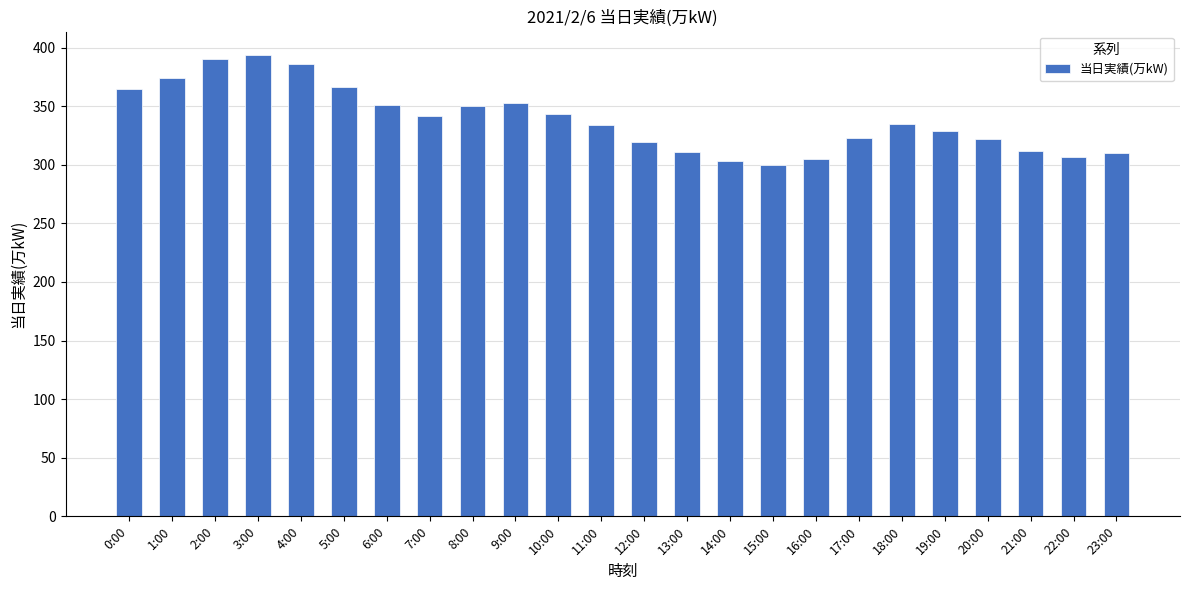

What is the ratio of the value at 12:00 to the value at 16:00?

1.0